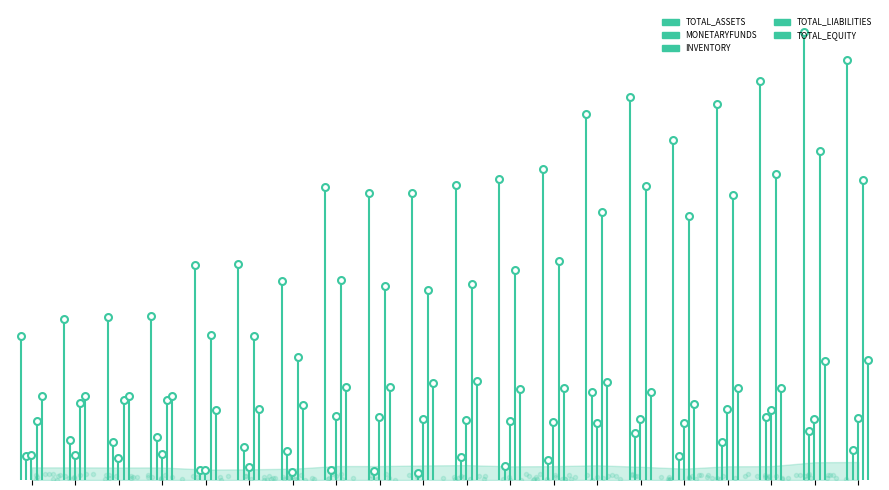

What is the sum of all MONETARYFUNDS values?

370.5